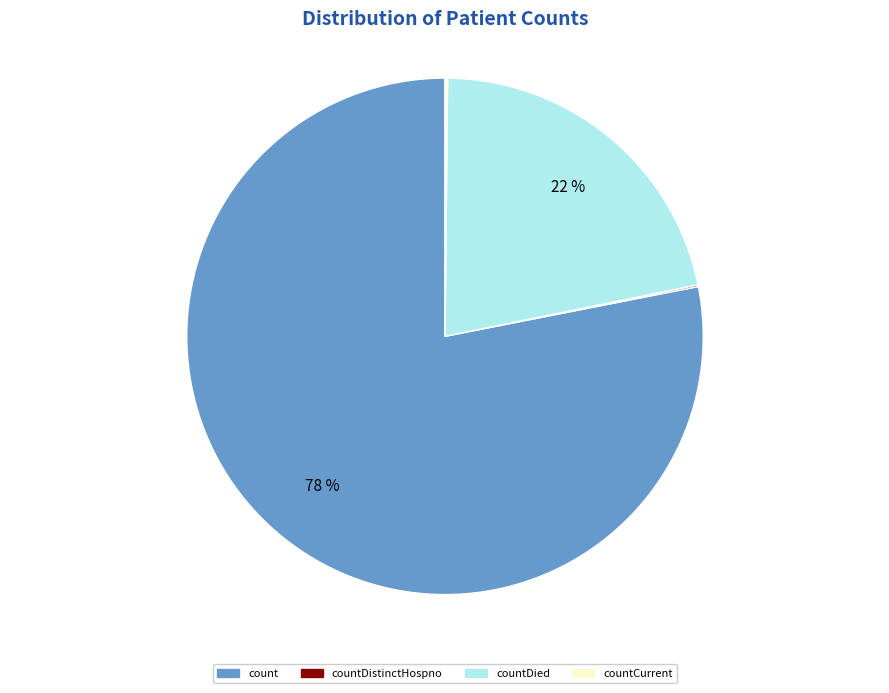

Which category accounts for the majority?

count